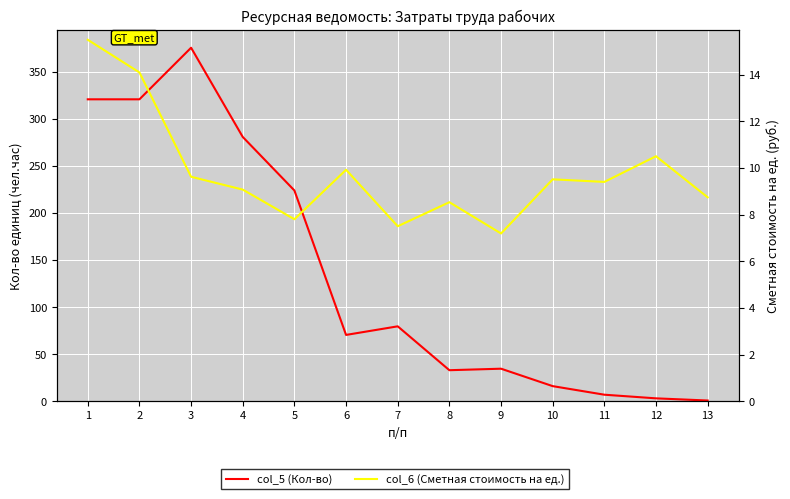

In col_6 (Сметная стоимость на ед.), how many points are higher than both neighbors (excluding endpoints)?

4